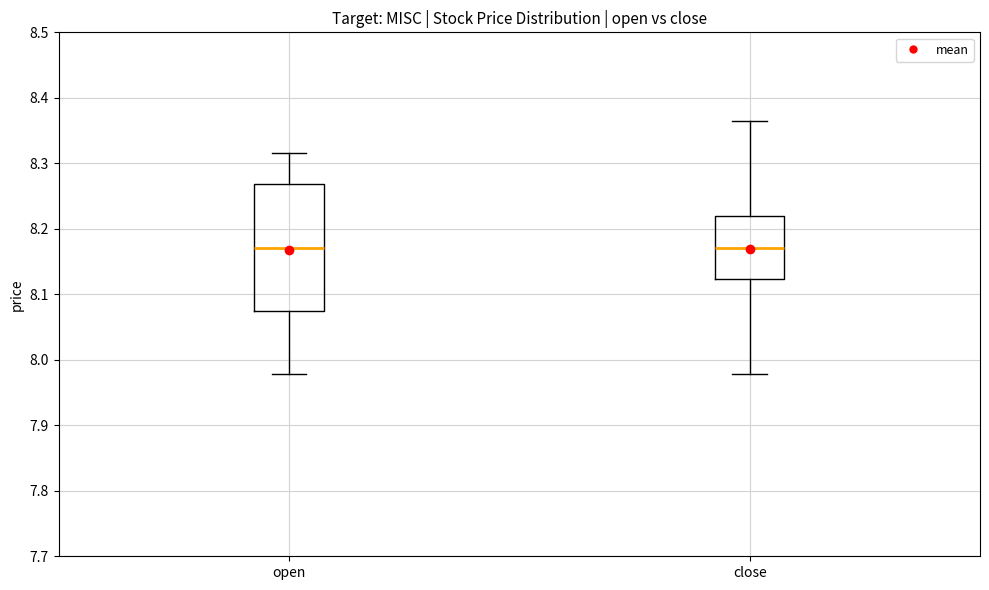

Which box is the tallest, from its lower edge to its upper edge?

open